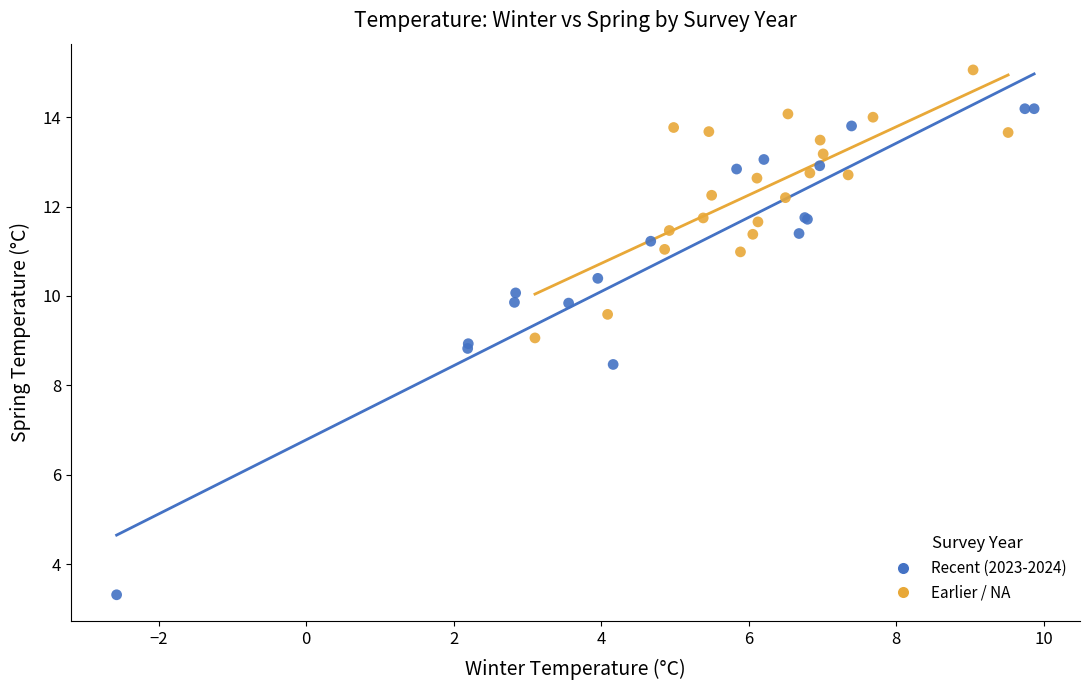

Which series contains the lowest Y value?

Recent (2023-2024)